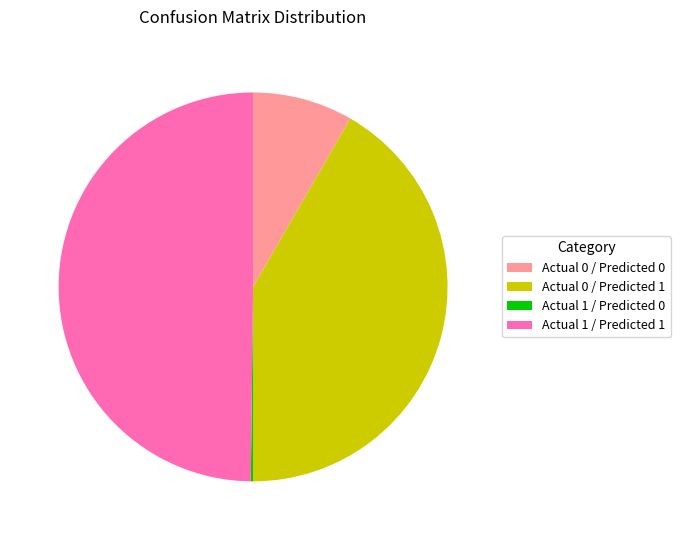

Is Actual 0 / Predicted 1 the majority of the pie?

No